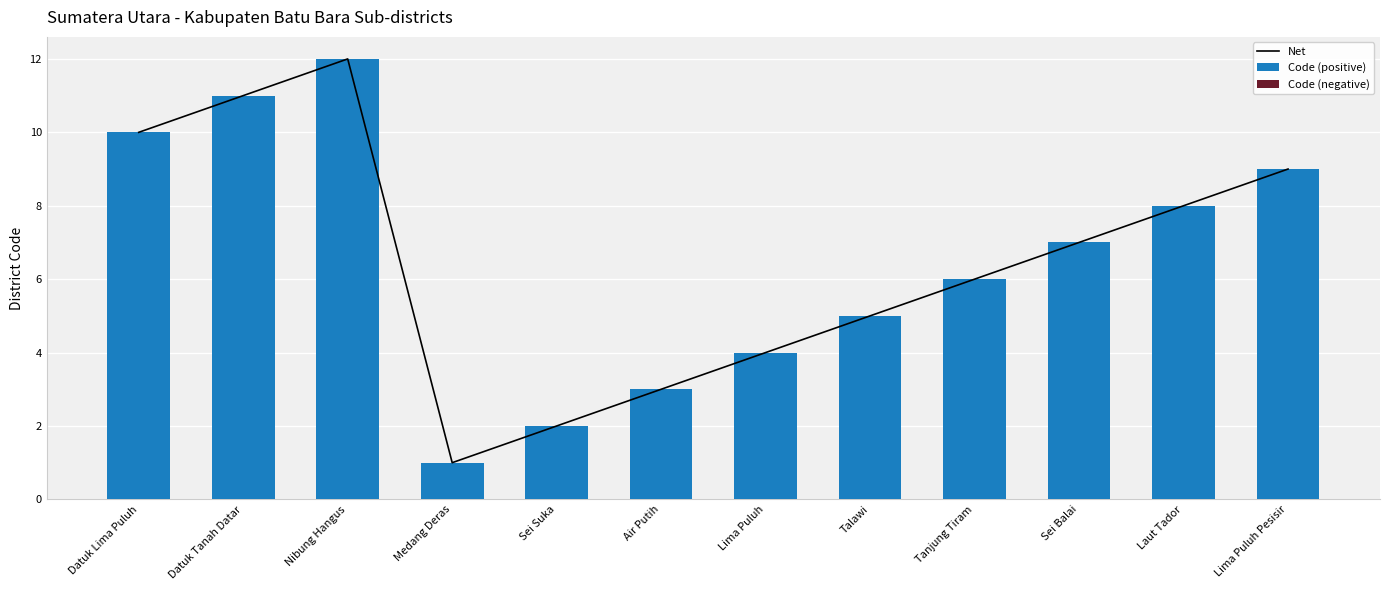

Which series has the largest total across all categories?

Net